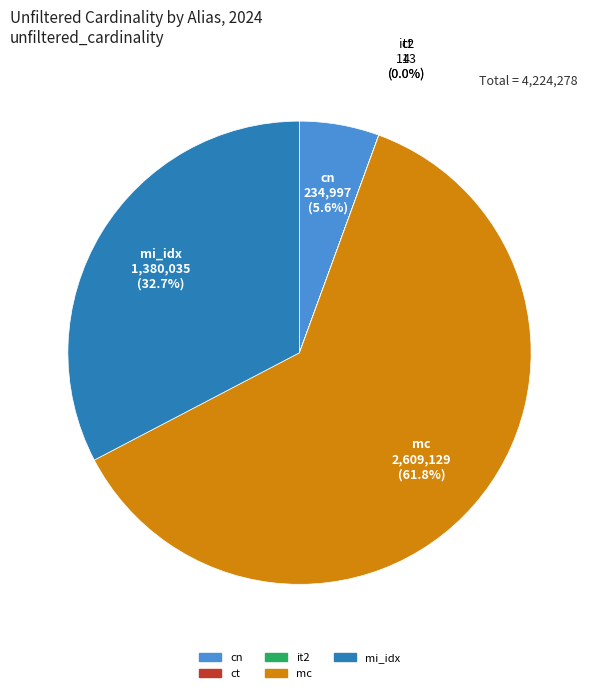

Which category has the biggest portion of the pie?

mc